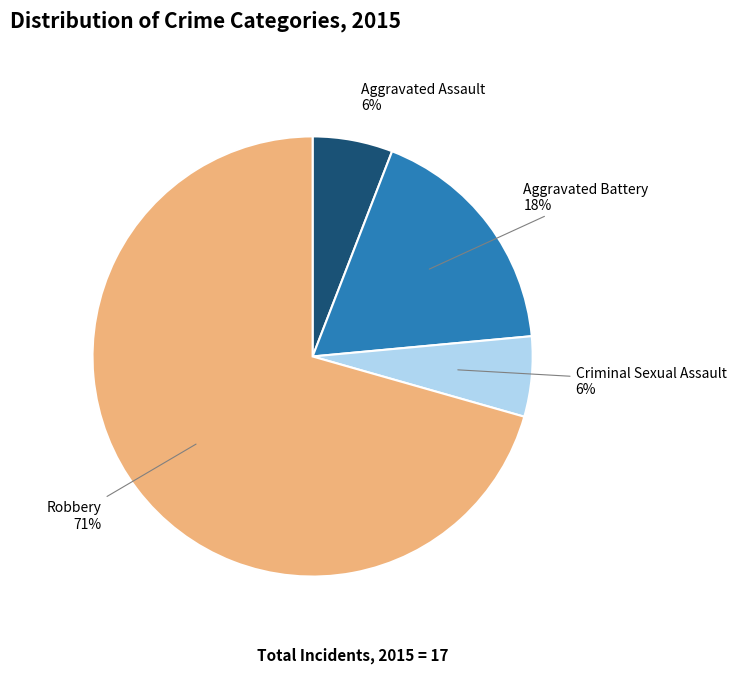

Between Aggravated Battery and Aggravated Assault, which is larger?

Aggravated Battery